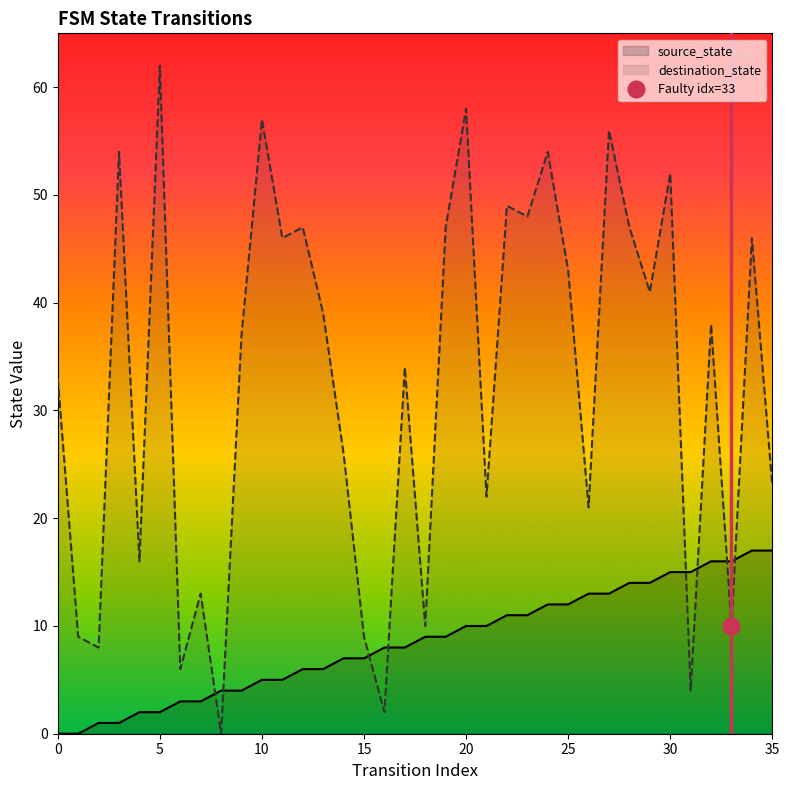

What is the label of the 29th point from the left?

28